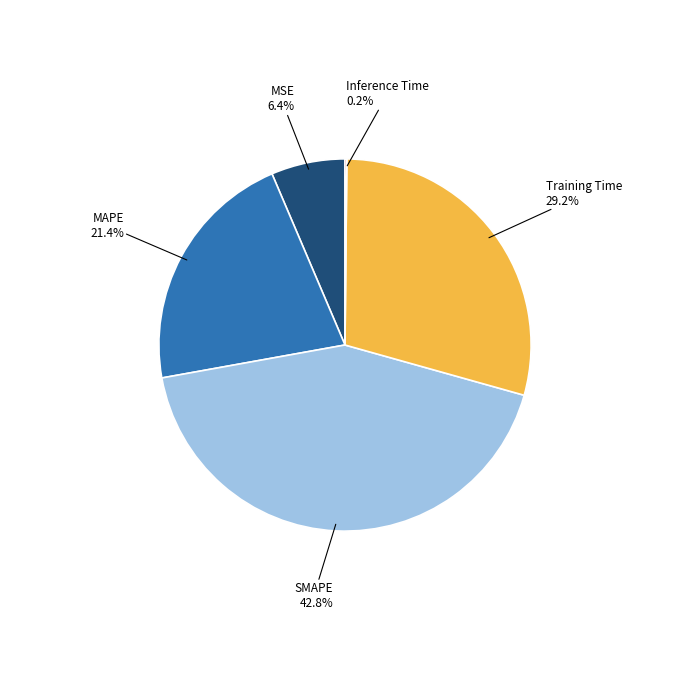

Is there any slice that represents more than half of the pie?

No